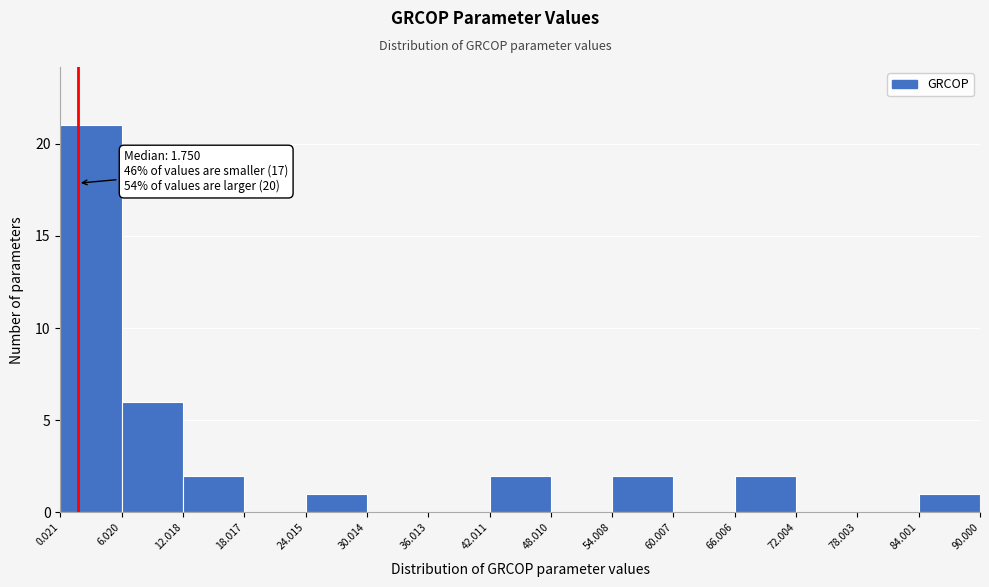

Which range on the x-axis has the tallest bar?

0.021 to 6.020